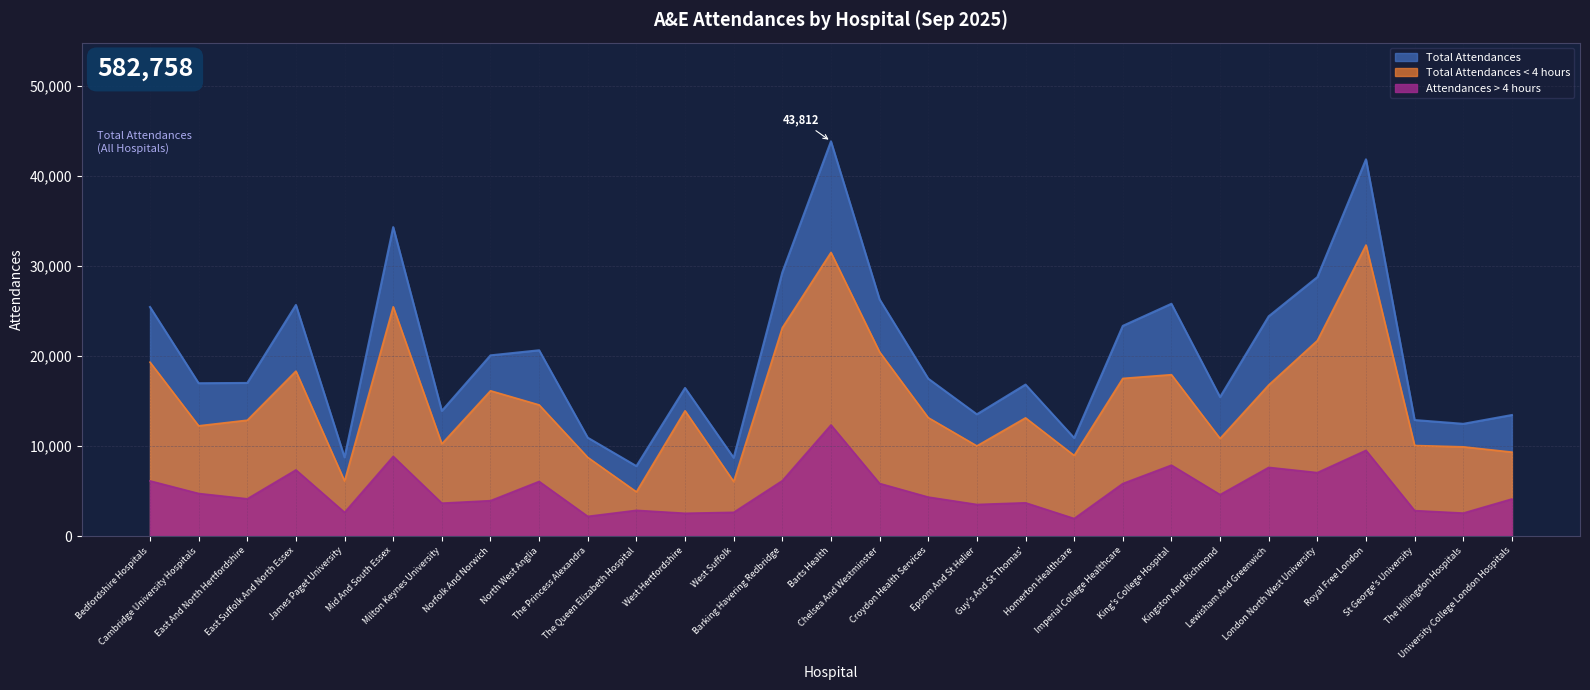

What is the total value across all series at The Princess Alexandra?

21838